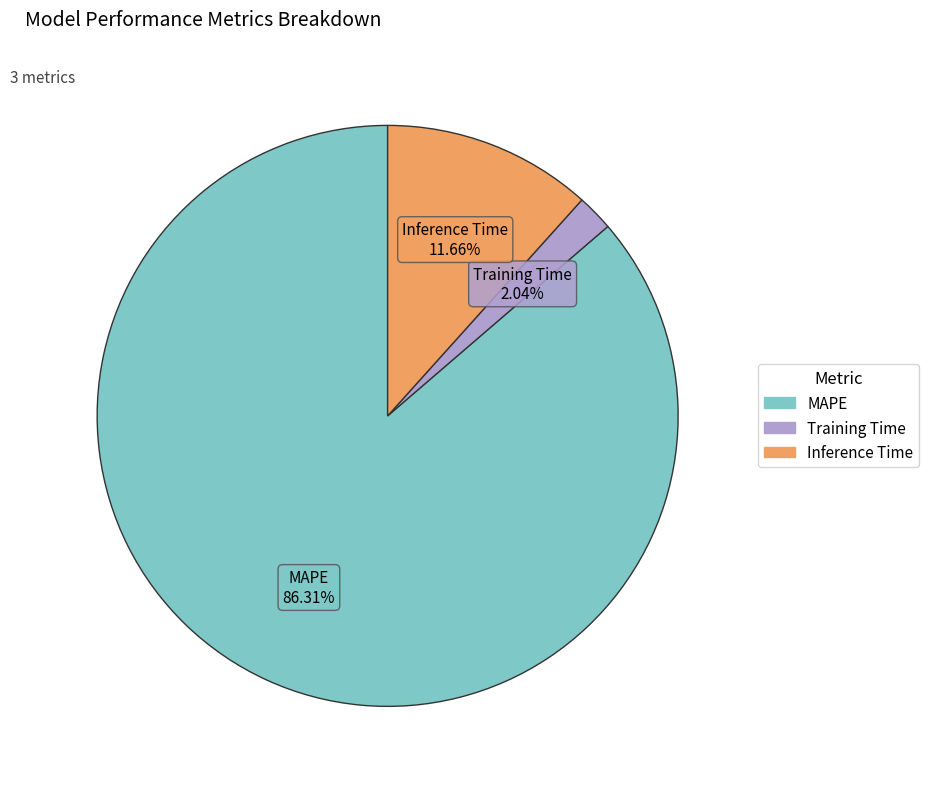

Is there any slice that represents more than half of the pie?

Yes